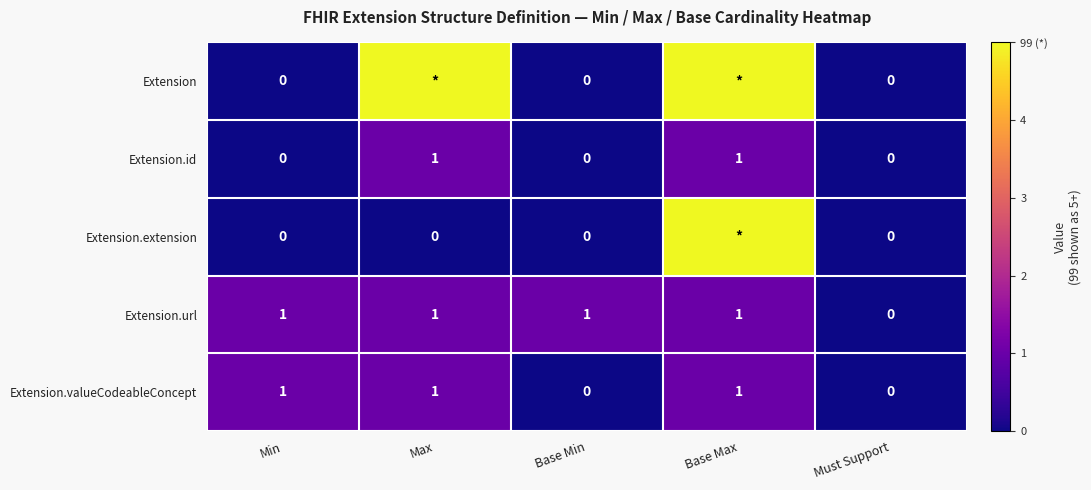

What is the sum of all Extension.valueCodeableConcept values?

3